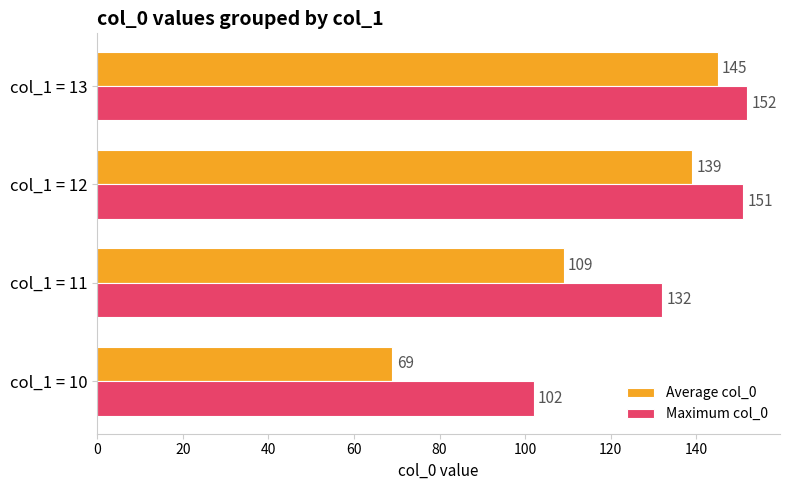

What are all the series names shown in the legend?

Average col_0, Maximum col_0